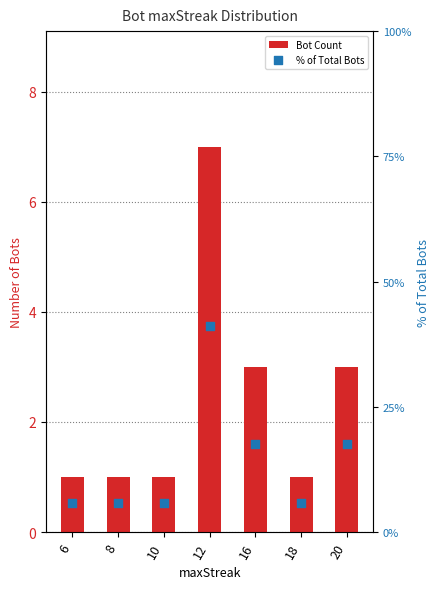

Is the value of % of Total Bots at 18 greater than the value of Bot Count at 16?

Yes